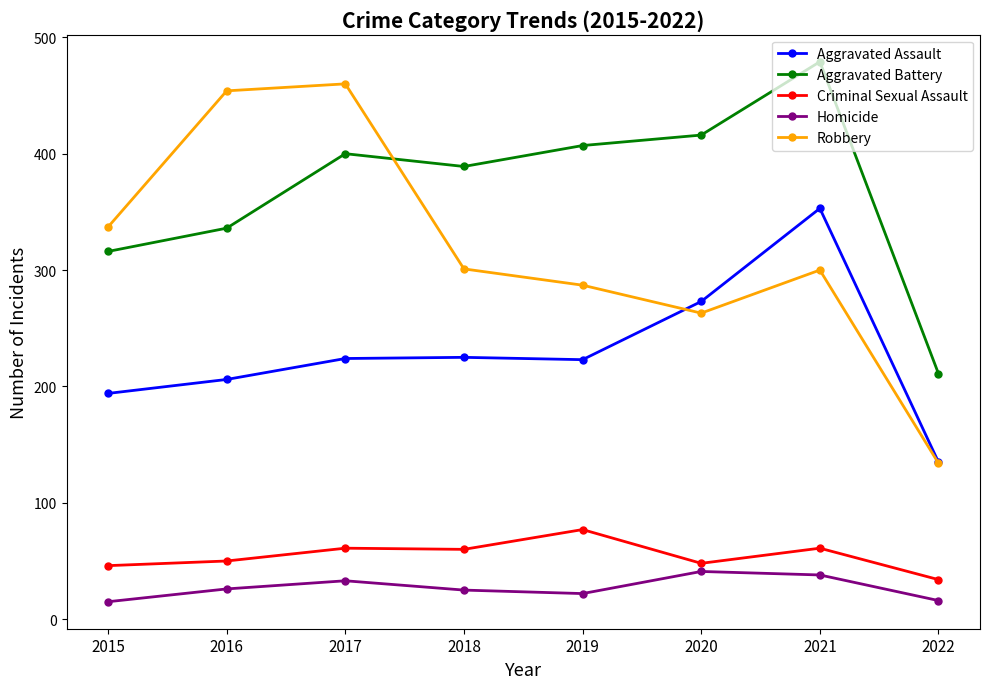

At which label is Aggravated Battery closest to 345?

2016